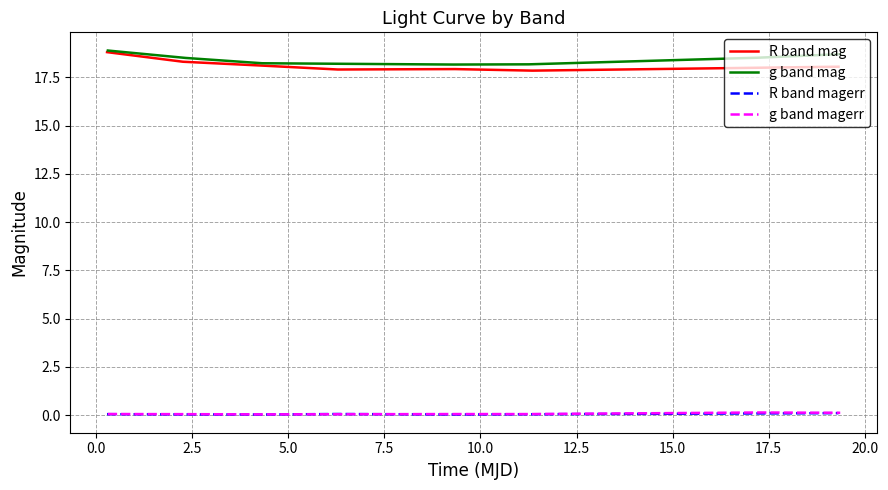

What is the lowest value of the g band mag series?

18.2